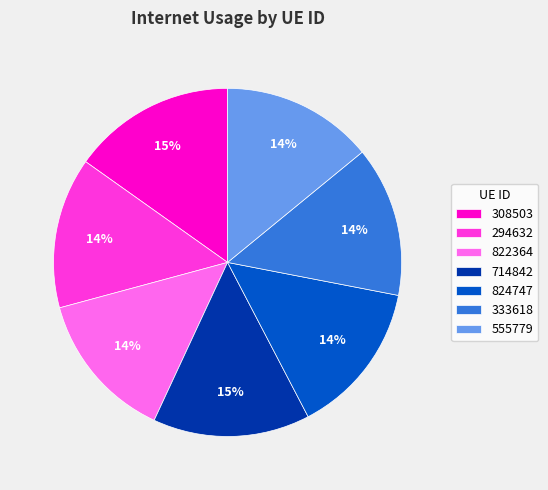

Count the number of slices in the pie.

7